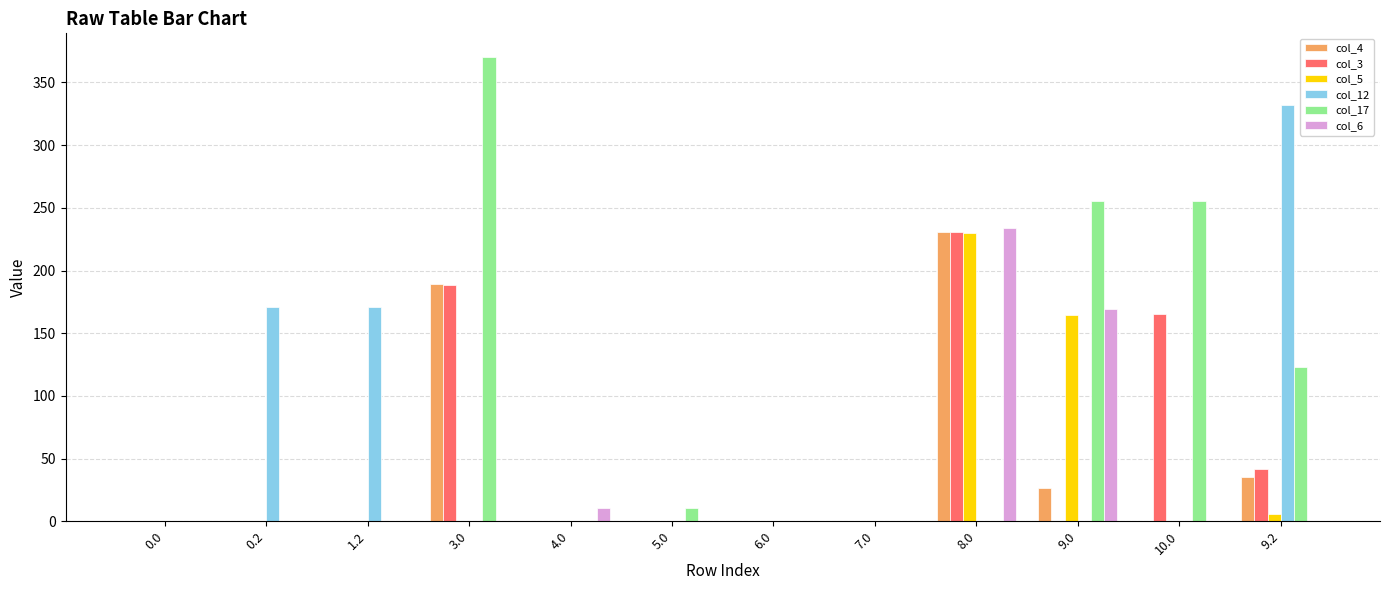

Which series changed the most between 0.2 and 9.0?

col_17